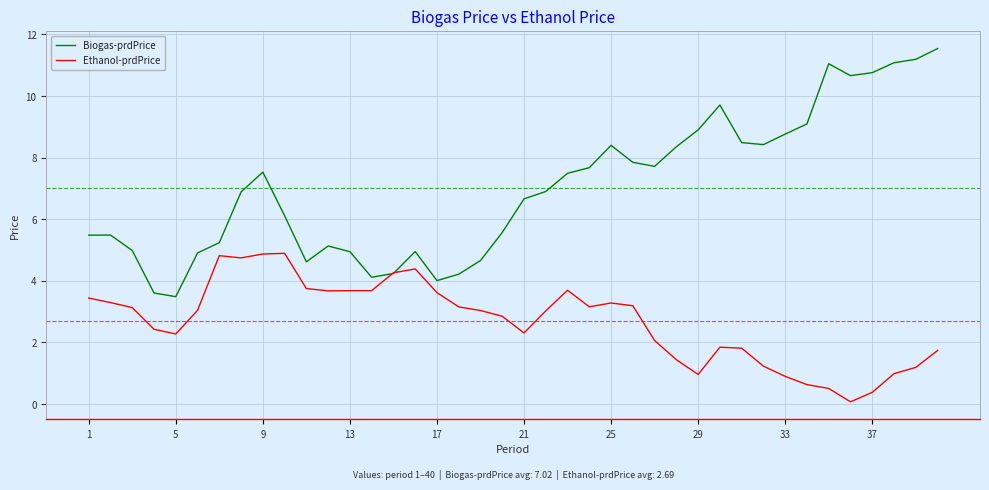

Which series has the widest spread of values?

Biogas-prdPrice